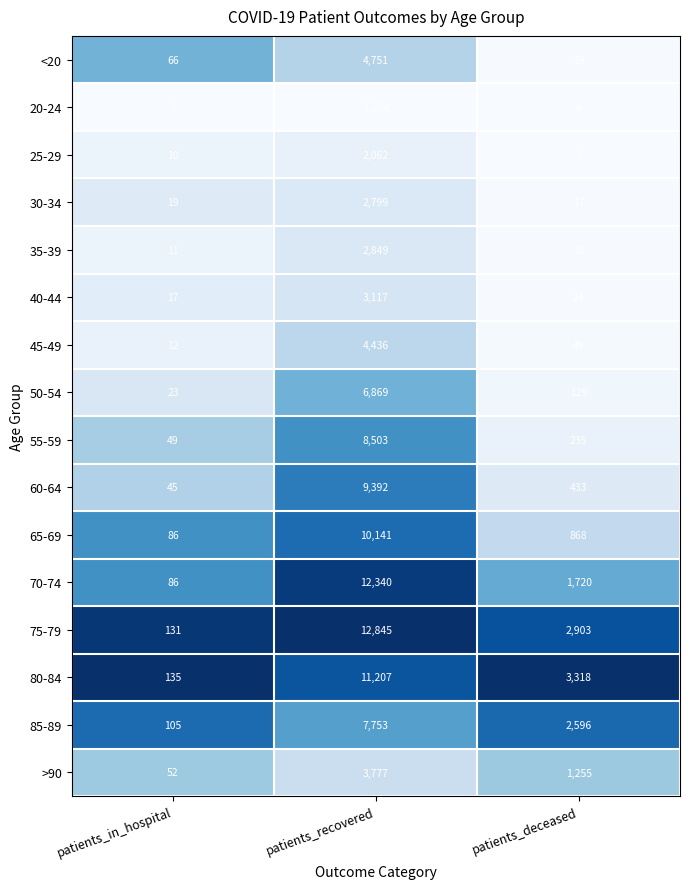

What is the difference between the highest and lowest values at patients_recovered?

11641